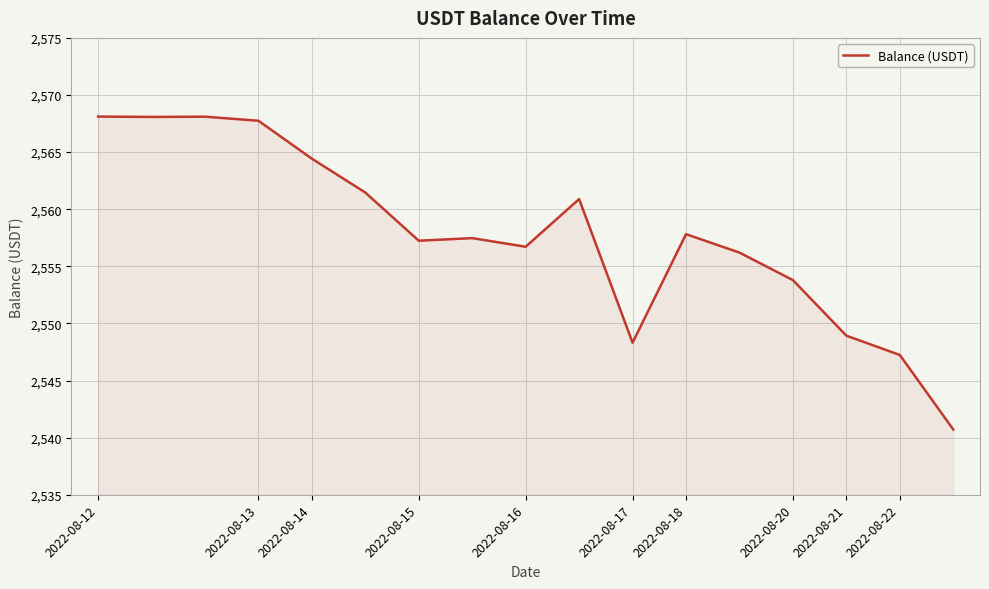

Count the number of categories in the chart.

17